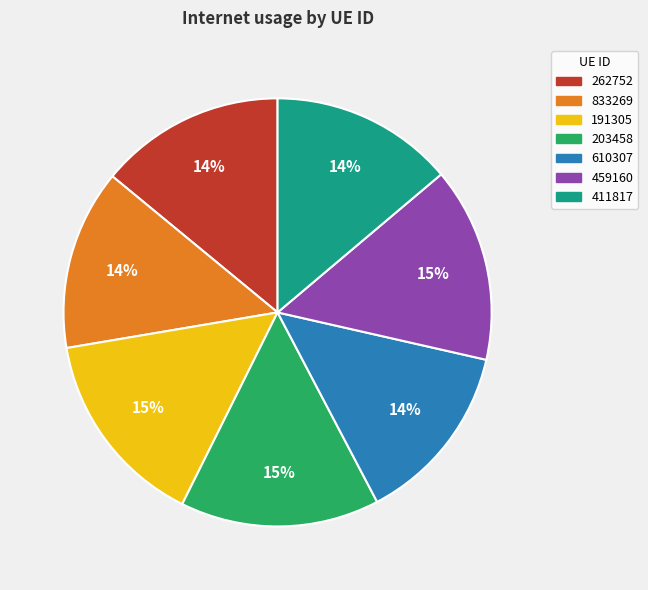

Do 262752 and 833269 together represent more than half of the pie?

No